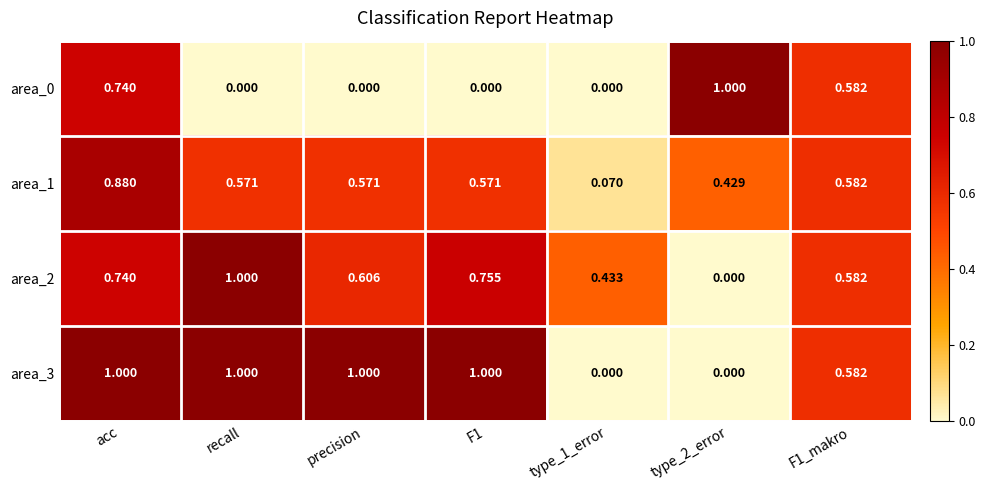

At which label does area_2 reach its peak?

recall